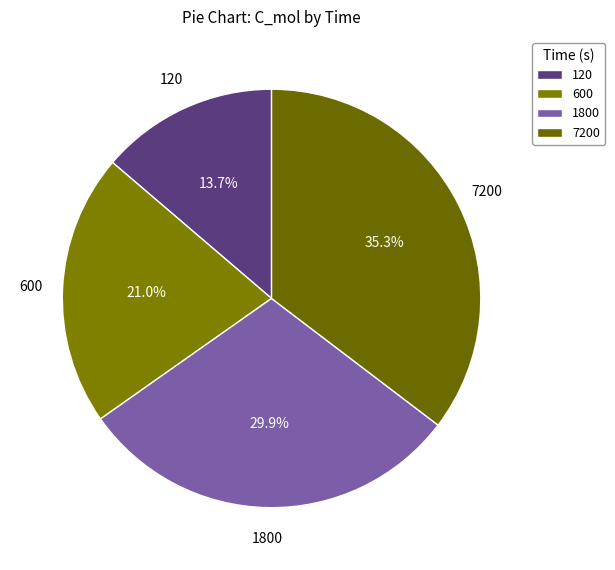

Which slice is the smallest?

120